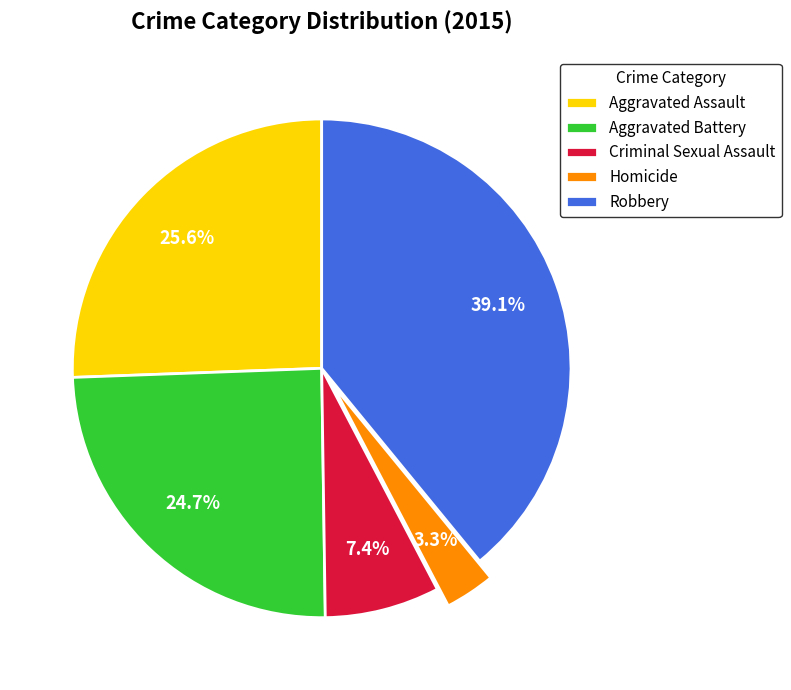

To the nearest percent, what percentage of the pie is Aggravated Battery?

25%